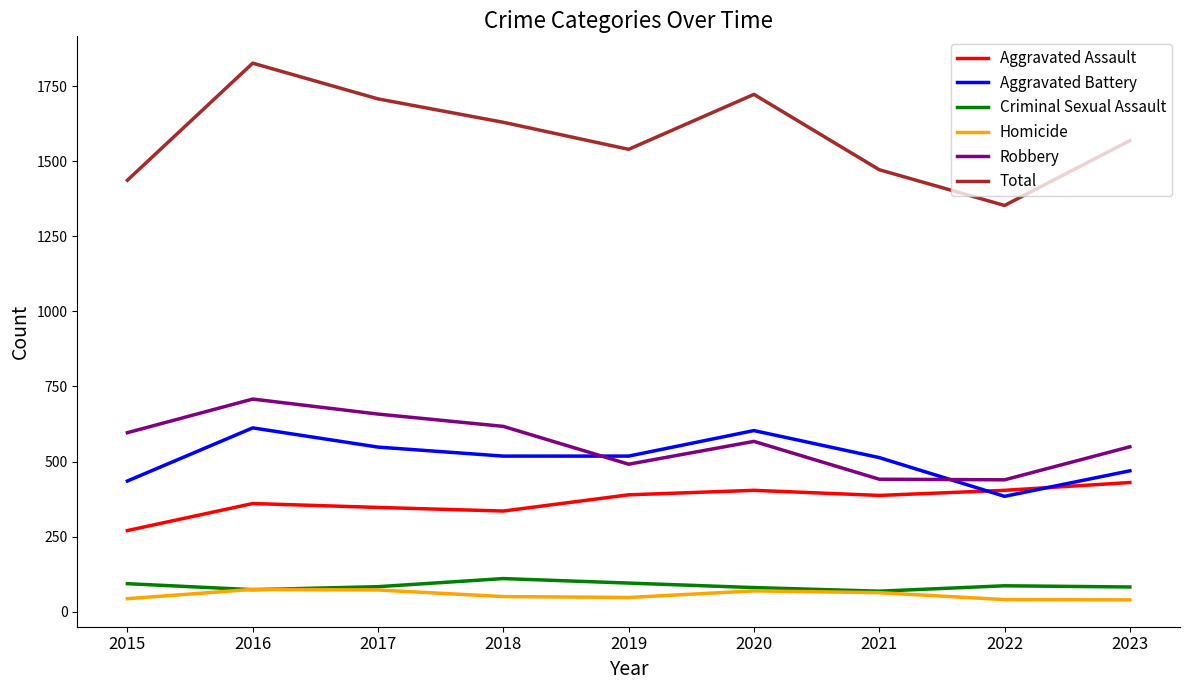

Is this an area chart (filled region under the line)?

No